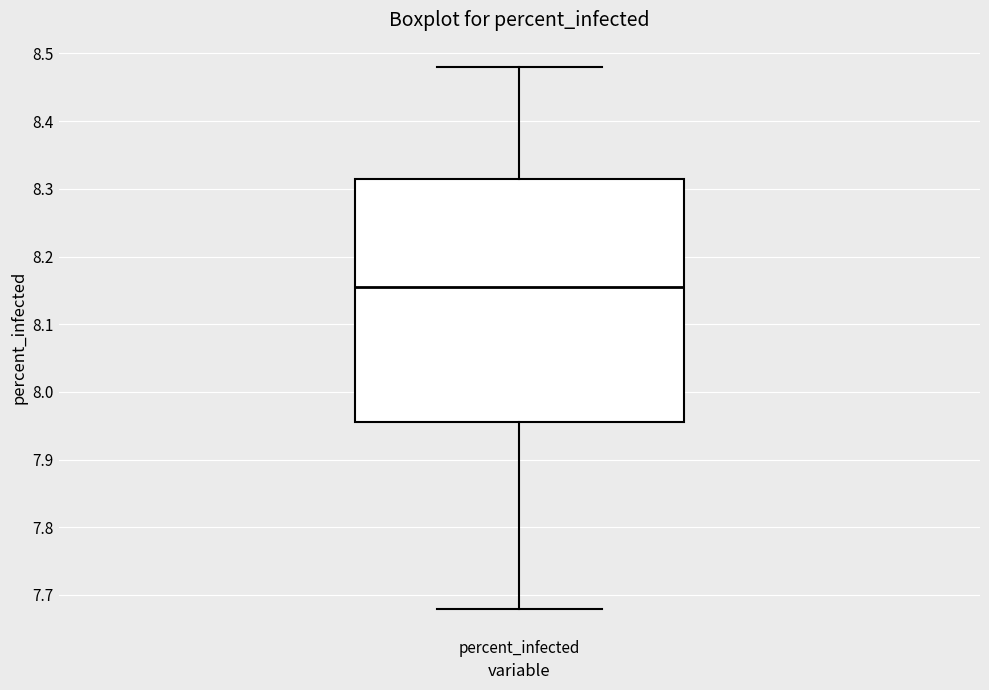

Transcribe this box plot: give where the median line is, the range the box spans, and where the two whiskers end, as read against the y-axis. The values are not printed on the chart, so give them approximately, as read against the axis.

median 8.16, box 7.96 to 8.32, whiskers 7.68 to 8.48